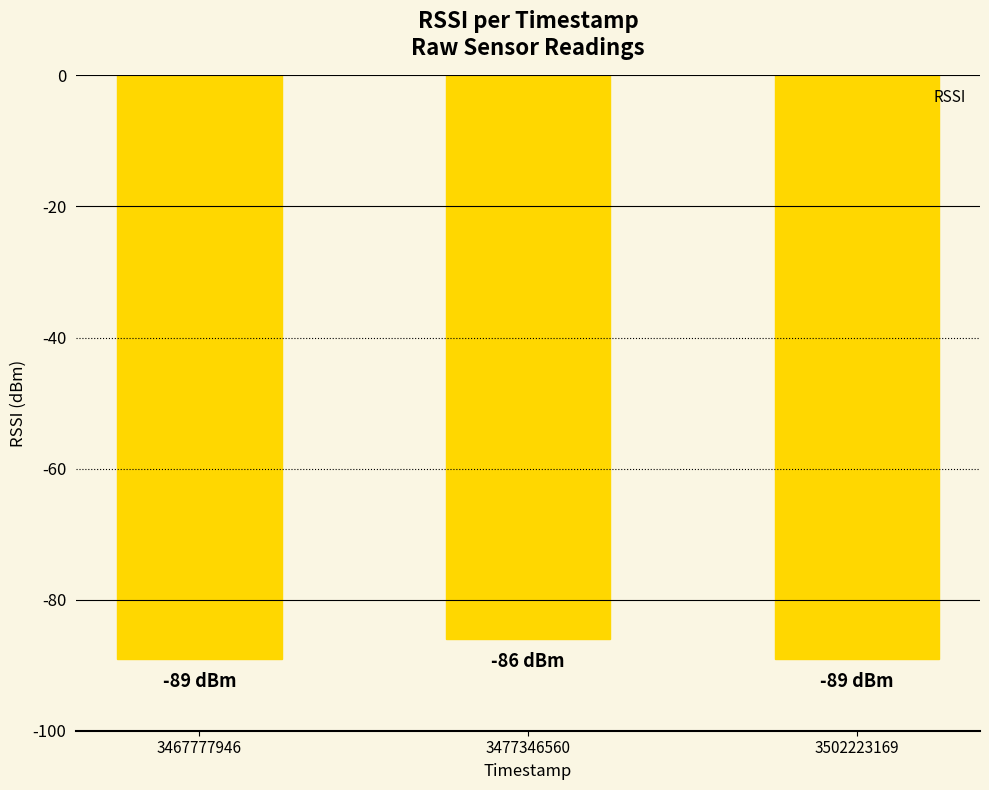

True or false: the data shows -89 at 3467777946.

True